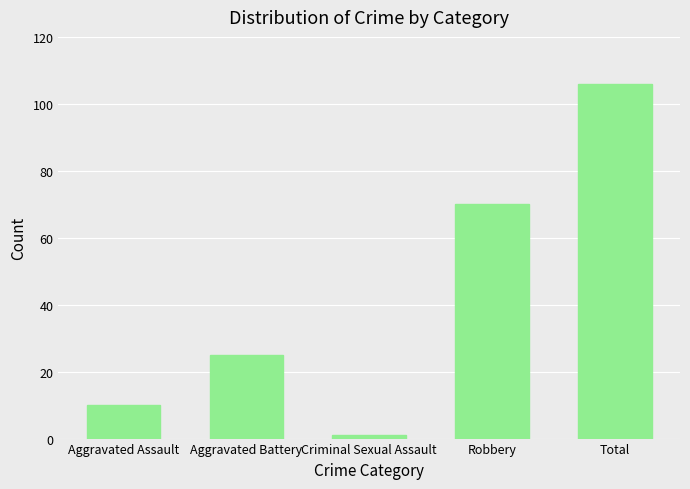

Is it true that the value at Robbery is 70?

True